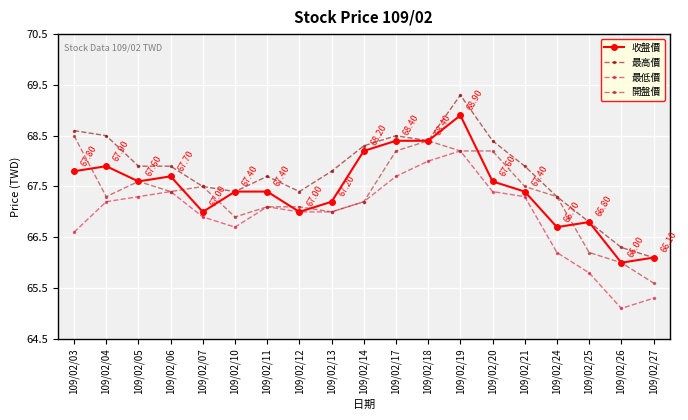

What are all the series names shown in the legend?

收盤價, 最高價, 最低價, 開盤價